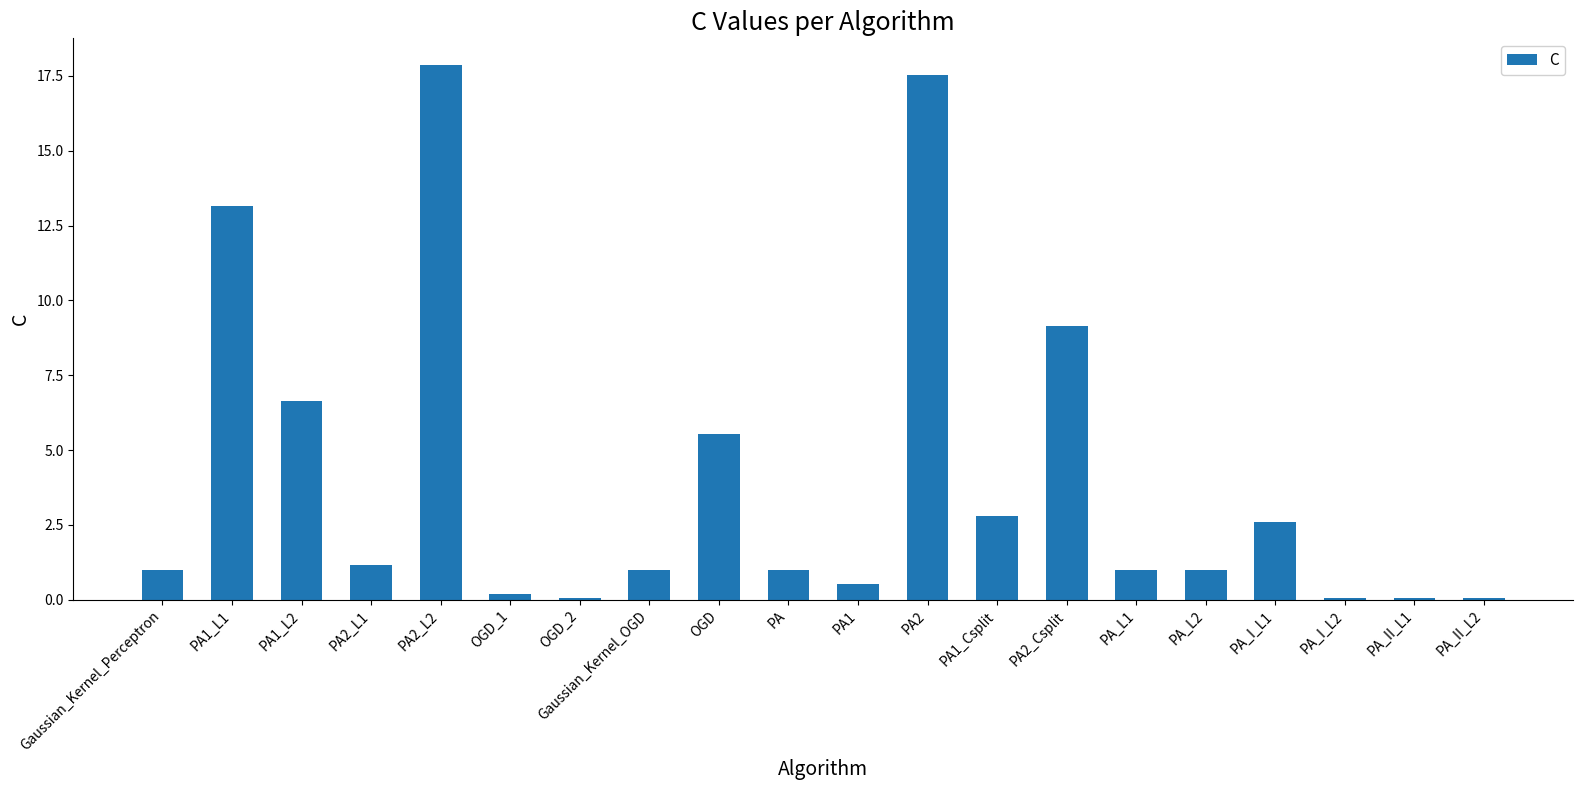

What is the sum of all values?

82.4